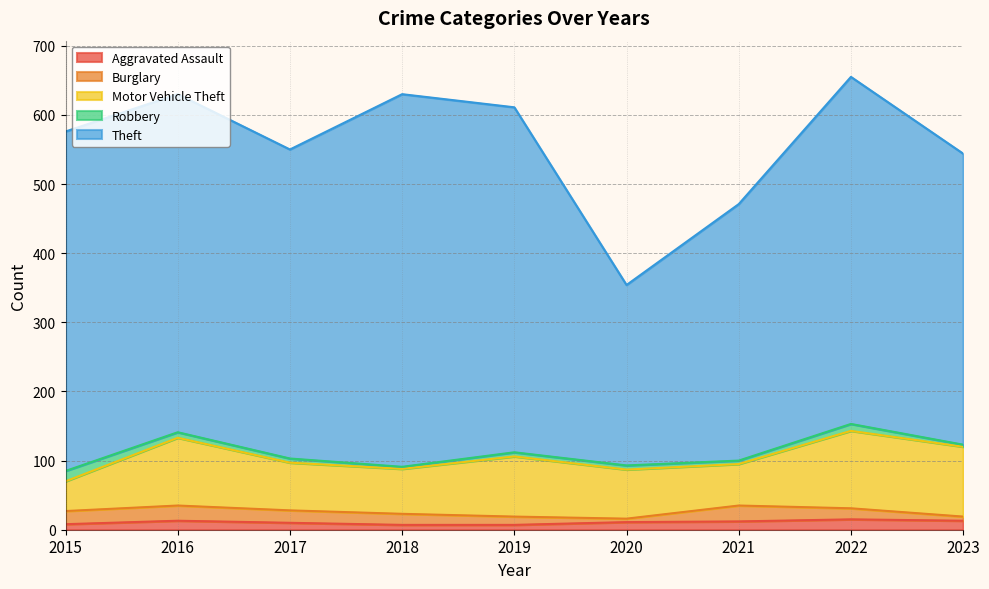

How many lines are shown in the chart?

5